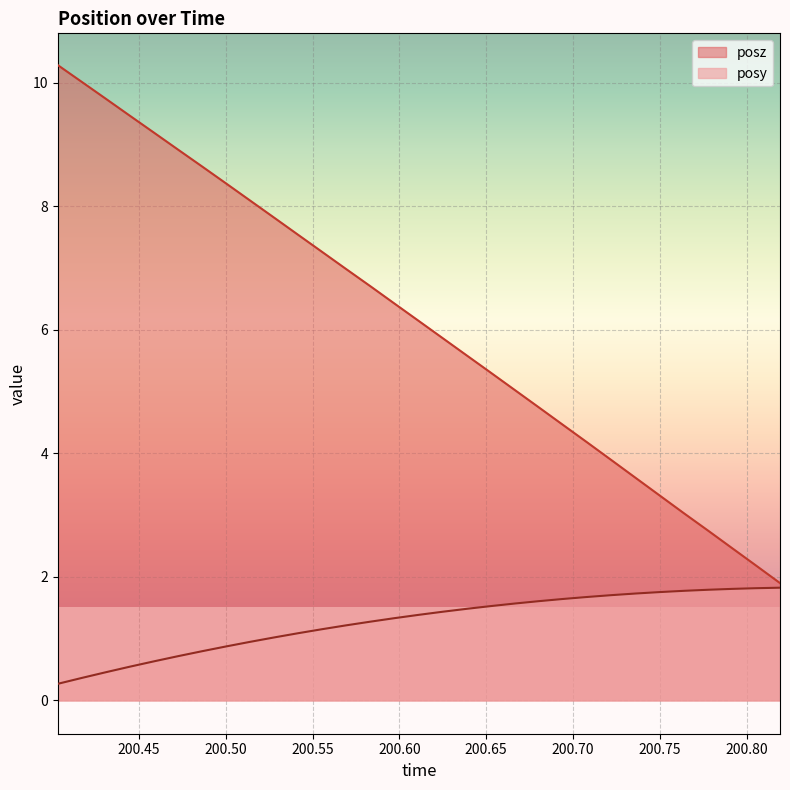

Reading right to left, transcribe all the data shown in this chart.

posy: 200.8193=1.8	200.8054=1.8	200.7917=1.8	200.778=1.8	200.764=1.8	200.75=1.8	200.7362=1.7	200.7223=1.7	200.7083=1.7	200.6942=1.6	200.6803=1.6	200.6665=1.6	200.6525=1.5	200.6394=1.5	200.6251=1.4	200.6112=1.4	200.5969=1.3	200.5833=1.3	200.5693=1.2	200.5554=1.2	200.5417=1.1	200.5283=1.0	200.514=0.9	200.5=0.9	200.4862=0.8	200.4725=0.7	200.4586=0.6	200.4443=0.5	200.4307=0.5	200.4169=0.4	200.4031=0.3
posz: 200.8193=1.9	200.8054=2.2	200.7917=2.5	200.778=2.7	200.764=3.0	200.75=3.3	200.7362=3.6	200.7223=3.9	200.7083=4.2	200.6942=4.5	200.6803=4.7	200.6665=5.0	200.6525=5.3	200.6394=5.6	200.6251=5.9	200.6112=6.1	200.5969=6.4	200.5833=6.7	200.5693=7.0	200.5554=7.3	200.5417=7.5	200.5283=7.8	200.514=8.1	200.5=8.4	200.4862=8.6	200.4725=8.9	200.4586=9.2	200.4443=9.5	200.4307=9.7	200.4169=10.0	200.4031=10.3